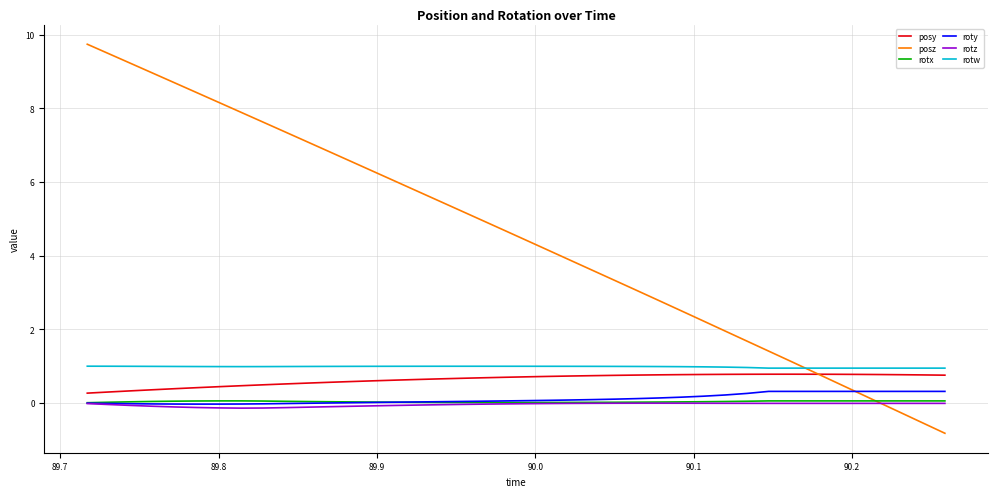

Which series has the largest total across all categories?

posz